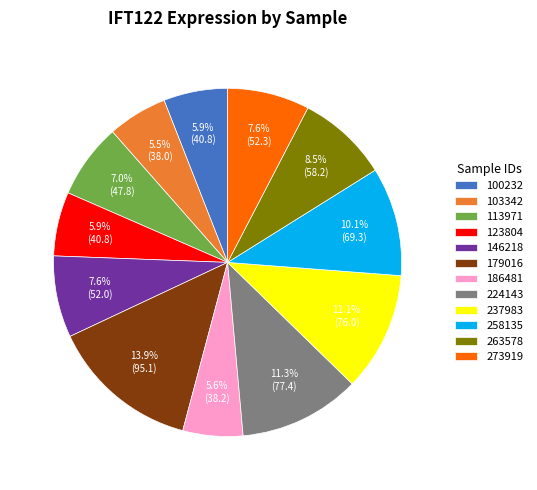

Does 113971 represent more than half of the total?

No